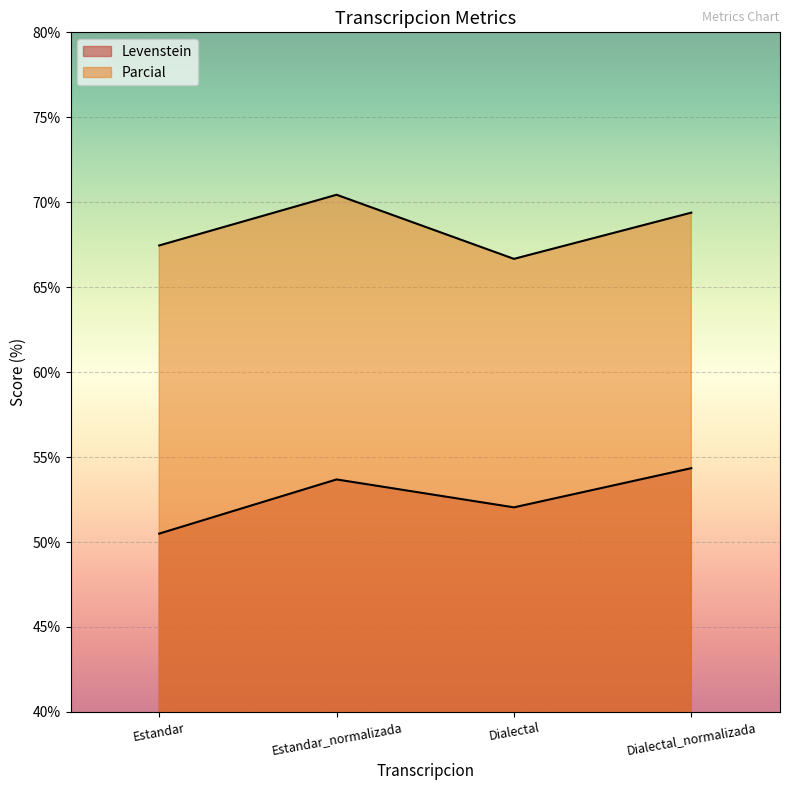

True or false: Levenstein and Parcial cross at least once.

False